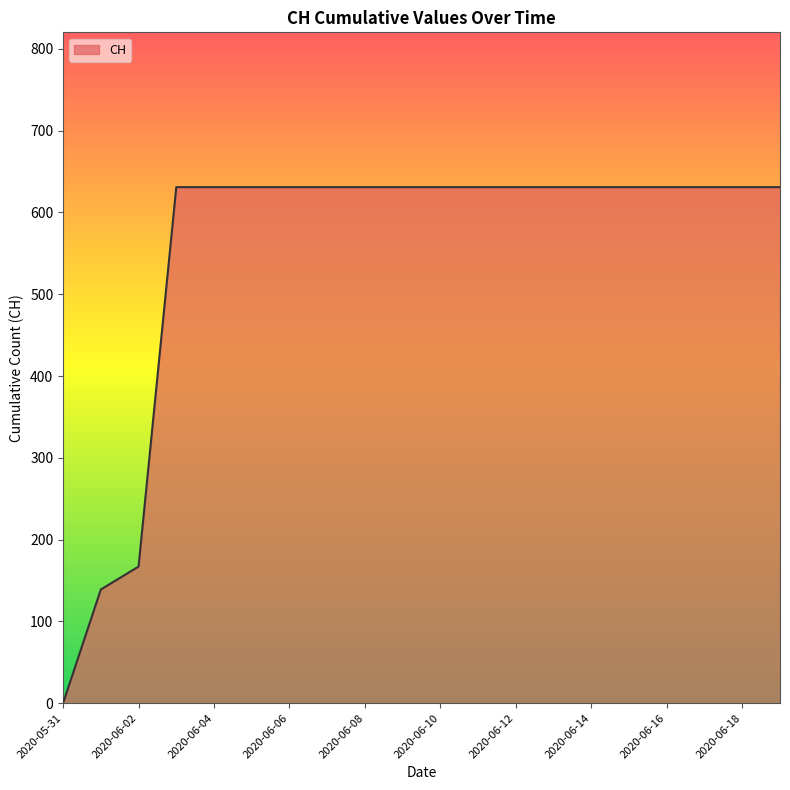

What is the difference between the maximum and minimum values?

631